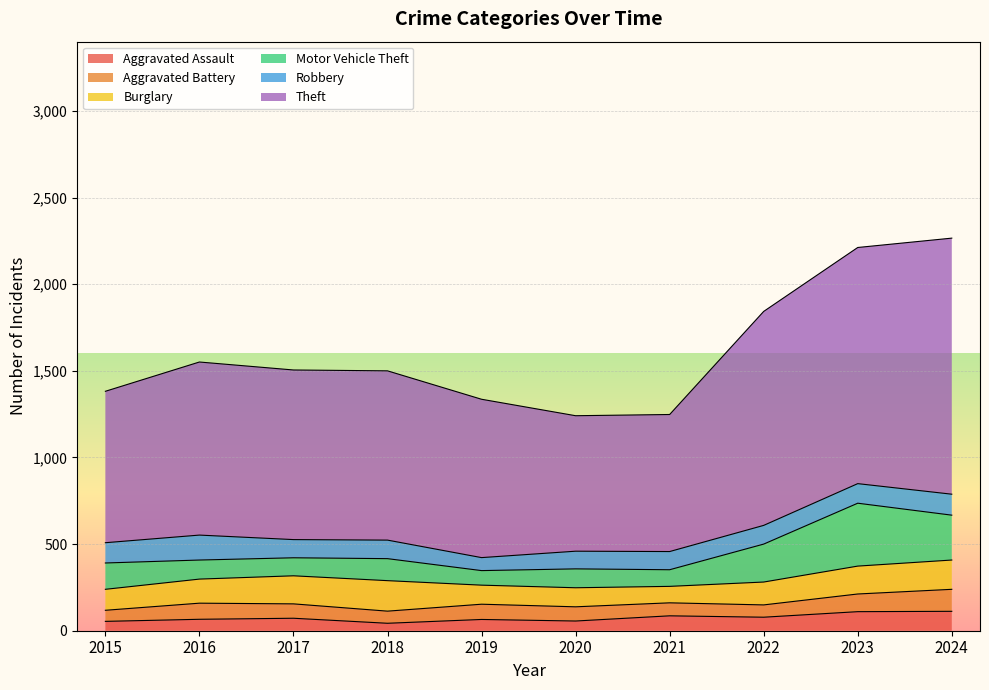

Which category has the lowest value in the Aggravated Battery series?

2015